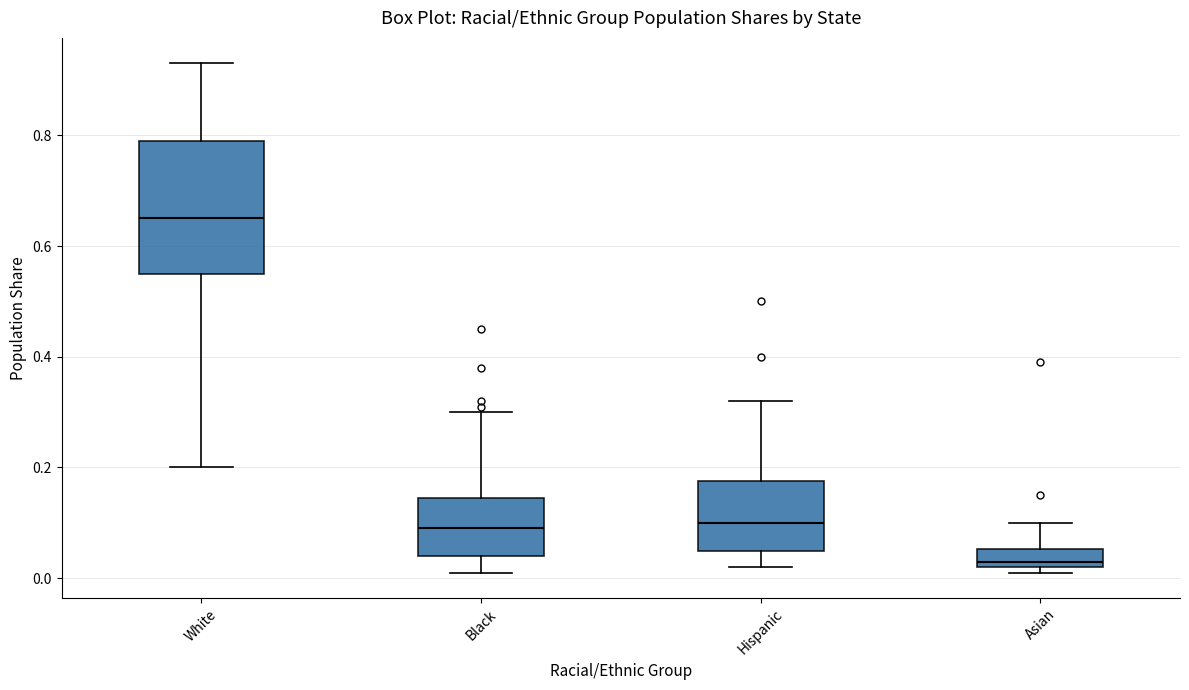

Reading left to right, read every box against the y-axis: the position of its median line, the range the box covers, and the ends of its whiskers. The values are not printed on the chart, so give them approximately, as read against the axis.

White: median 0.66, box 0.56 to 0.80, whiskers 0.20 to 0.94
Black: median 0.10, box 0.04 to 0.14, whiskers 0.02 to 0.30
Hispanic: median 0.10, box 0.06 to 0.18, whiskers 0.02 to 0.32
Asian: median 0.04, box 0.02 to 0.06, whiskers 0.02 (just below the box's lower edge) to 0.10